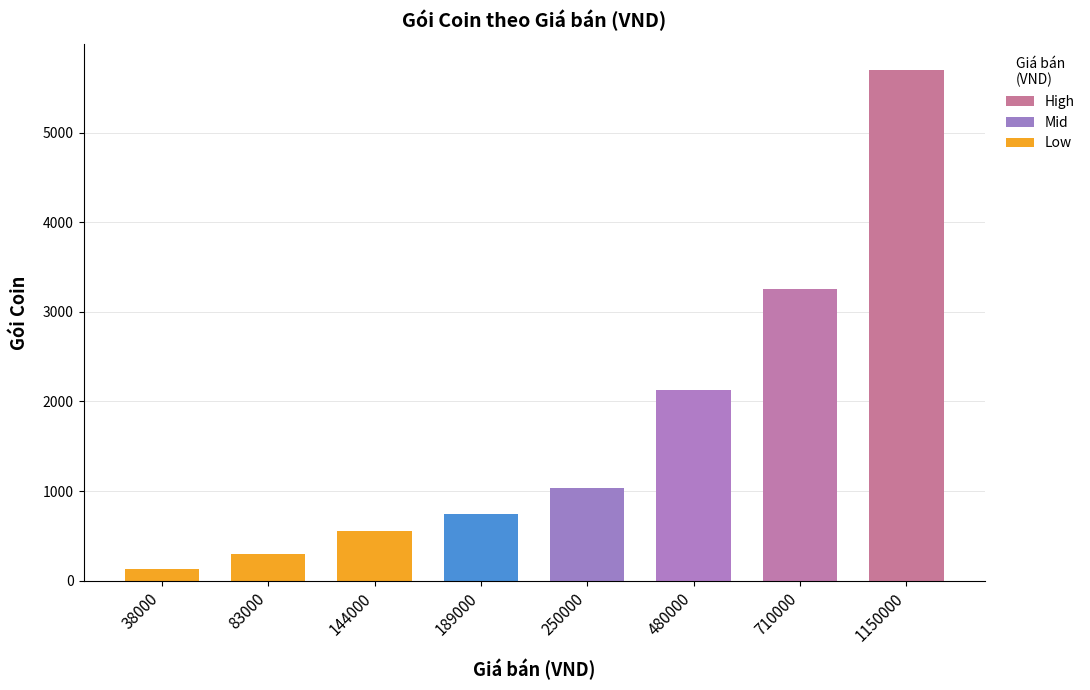

Where is the data nearest to the value 2915?

710000